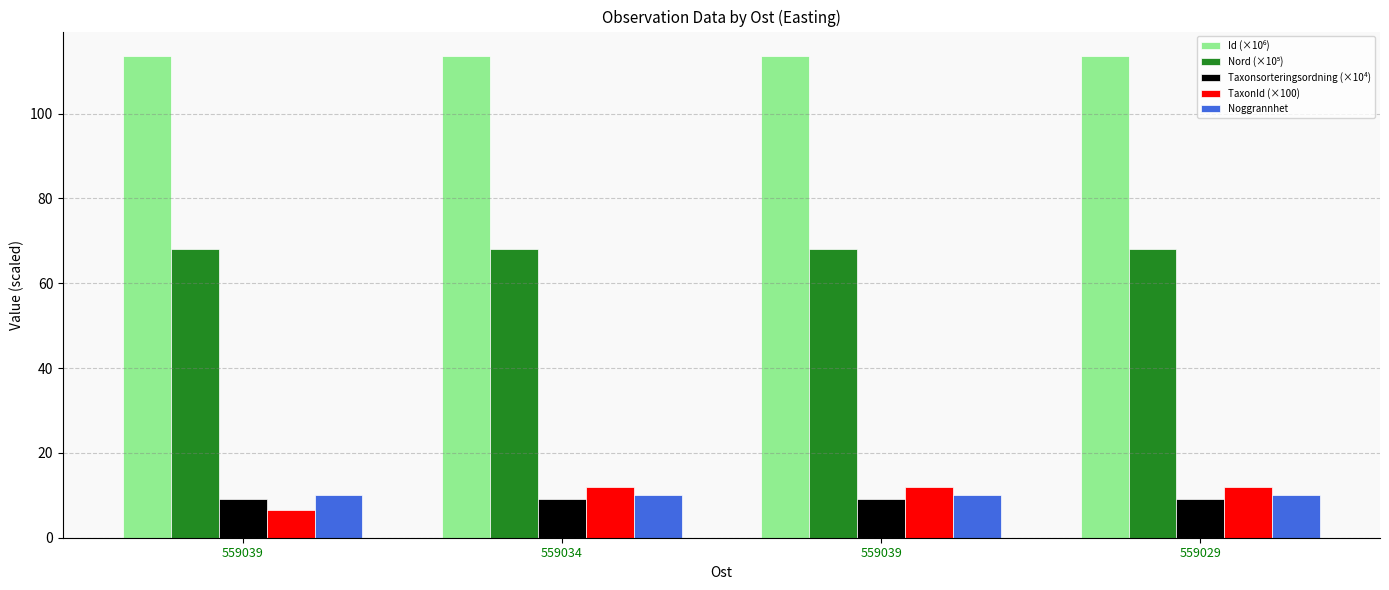

The TaxonId (×100) series shows 12.0 at 559039. True or false?

True